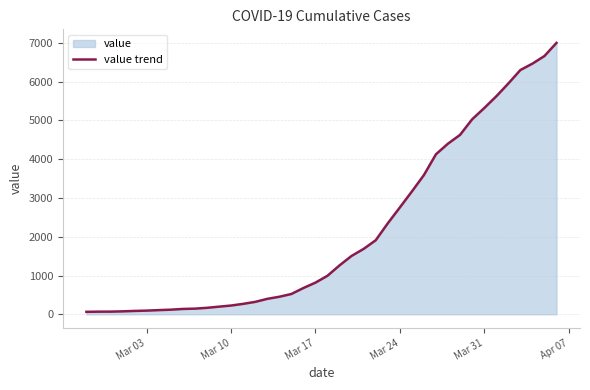

What is the difference between the maximum and minimum values?

6931